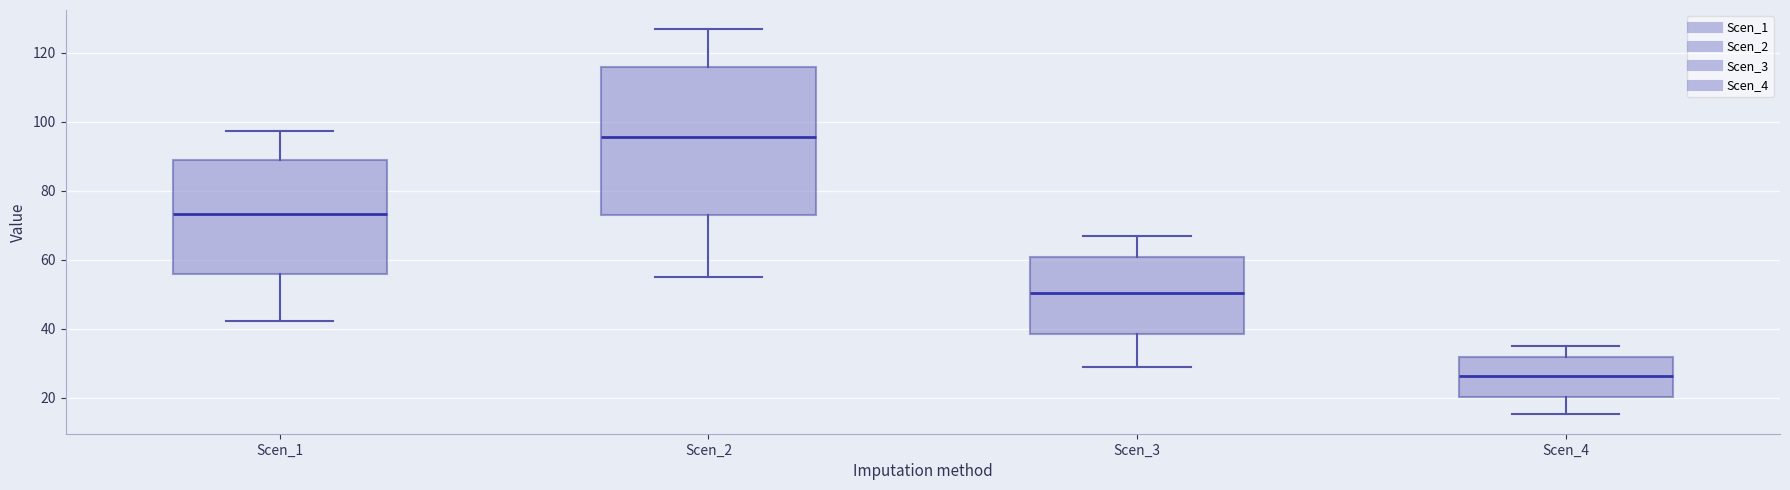

Reading left to right, read every box against the y-axis: the position of its median line, the range the box covers, and the ends of its whiskers. The values are not printed on the chart, so give them approximately, as read against the axis.

Scen_1: median 74, box 56 to 88, whiskers 42 to 98
Scen_2: median 96, box 72 to 116, whiskers 56 to 126
Scen_3: median 50, box 38 to 60, whiskers 30 to 66
Scen_4: median 26, box 20 to 32, whiskers 16 to 36